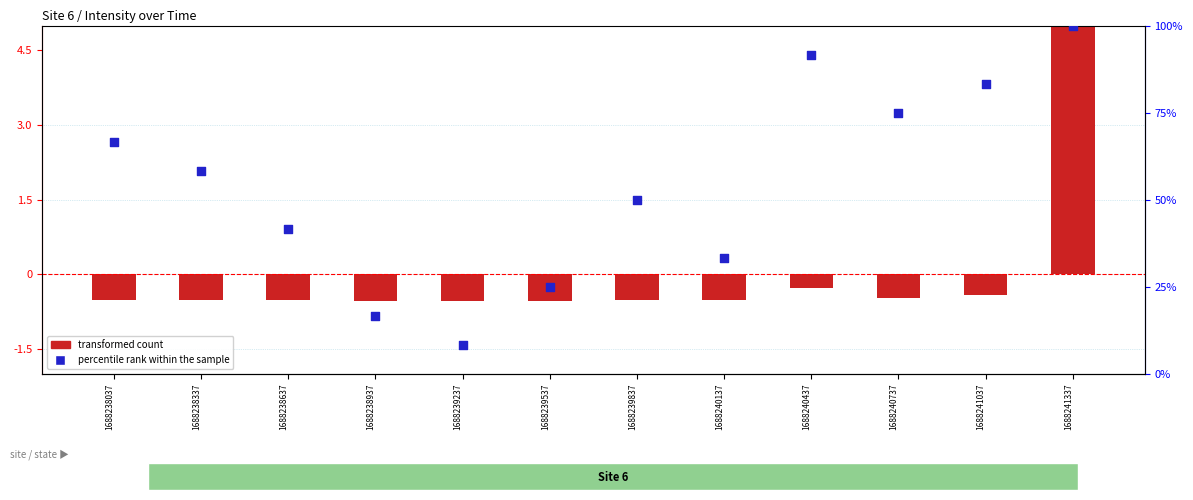

At how many categories does at least one series exceed 31191?

1